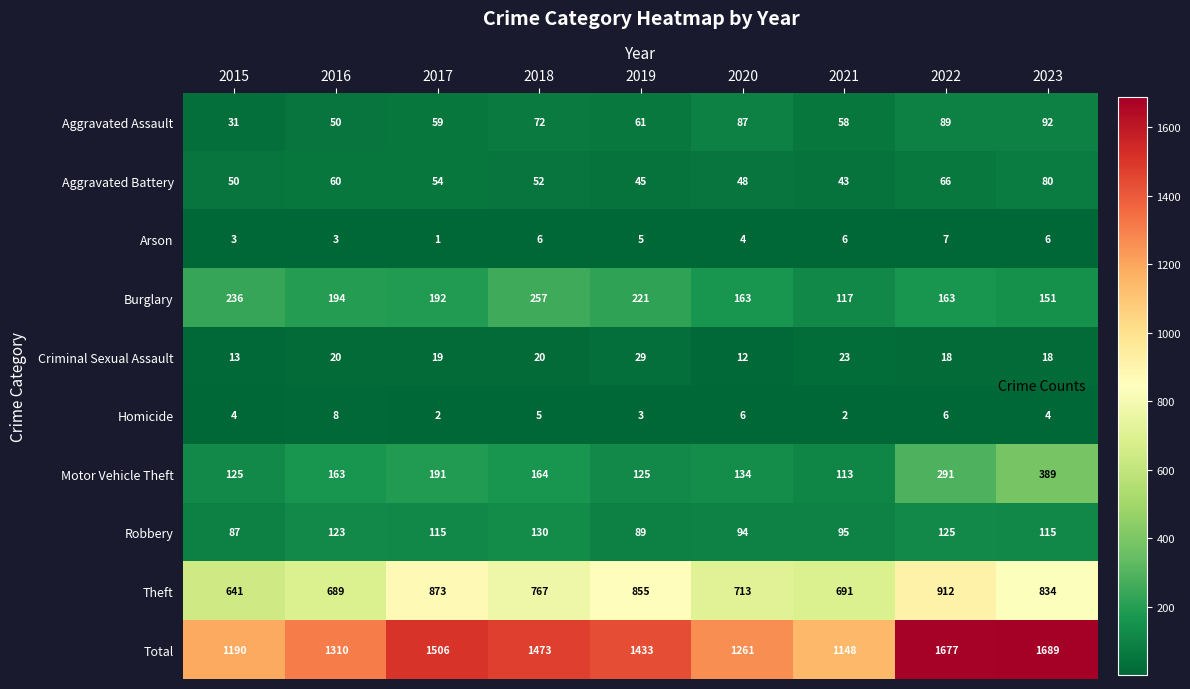

What is the difference between the highest and lowest values at 2018?

1468